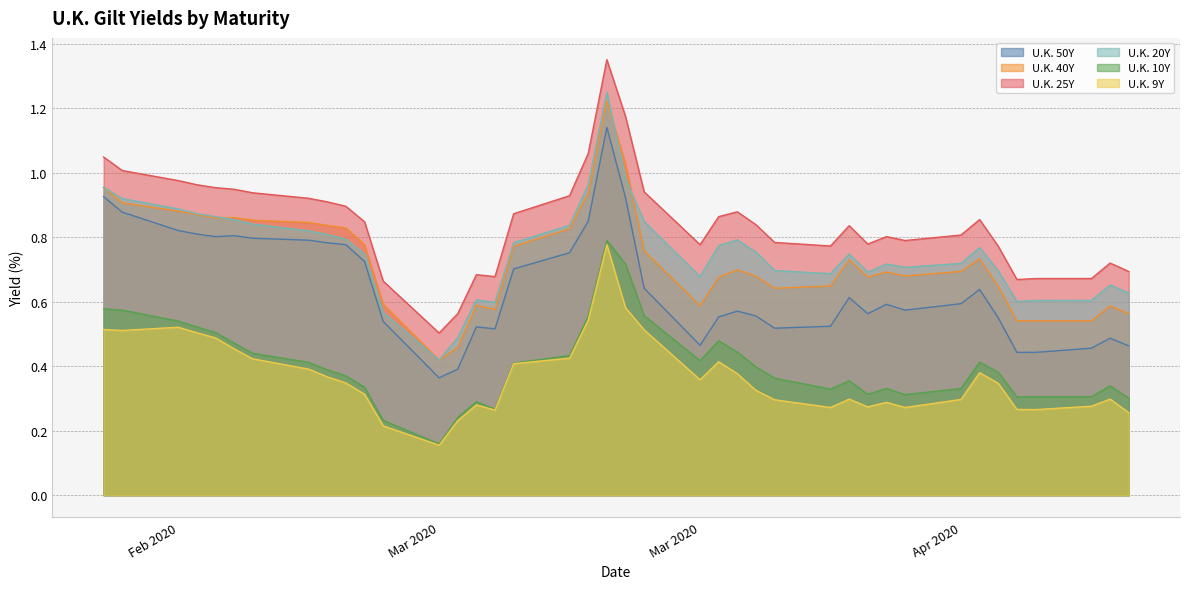

Does the chart have visible grid lines?

Yes